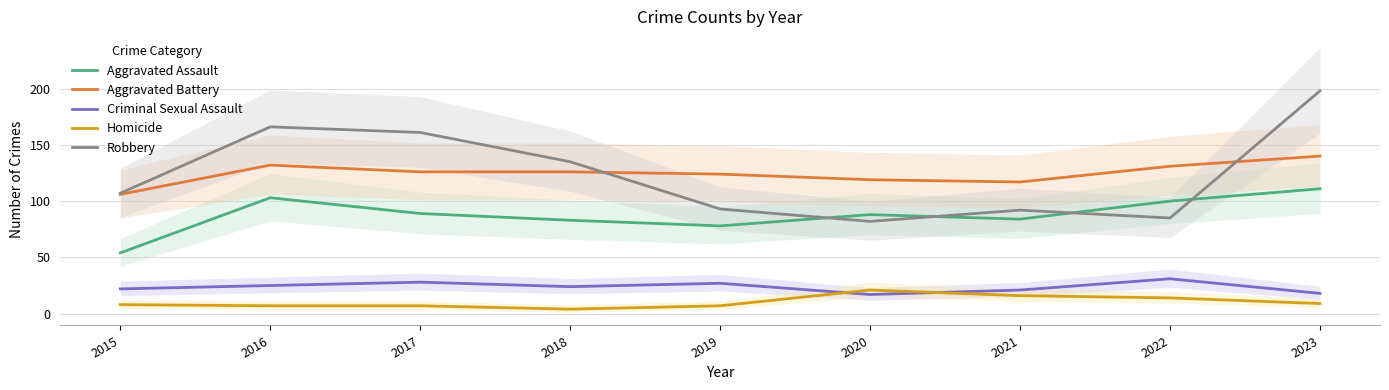

What is the difference between the maximum and second lowest values in the Aggravated Battery series?

23